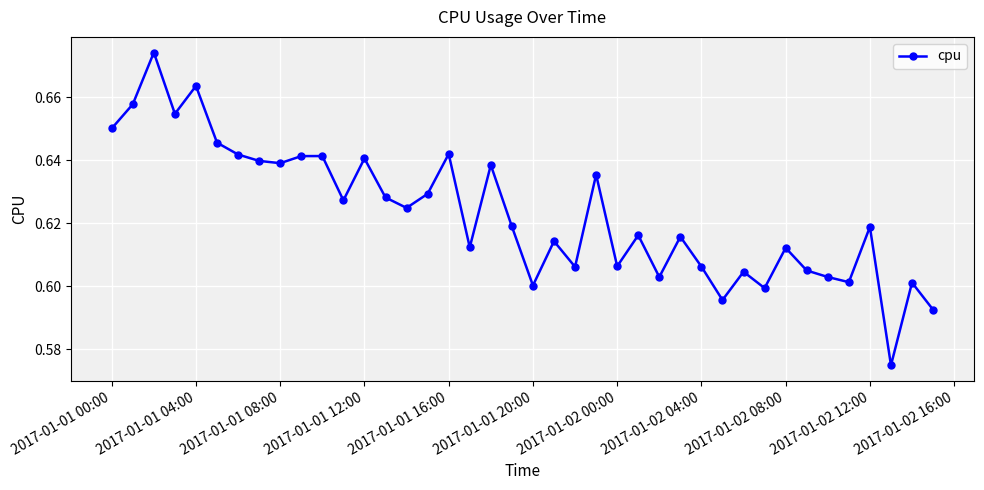

True or false: the data has more than 2 interior local peaks.

True